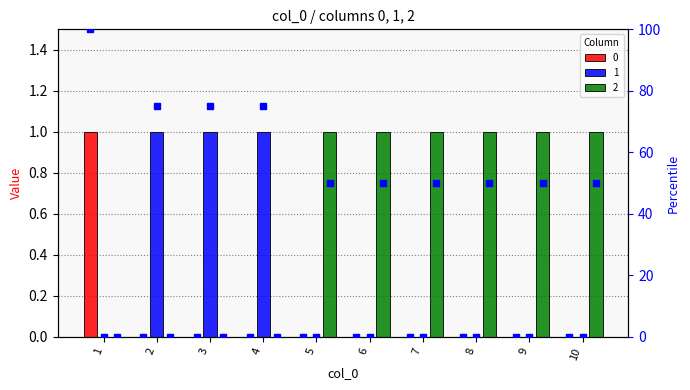

Is the value of pct_0 at 3 greater than the value of pct_1 at 7?

No